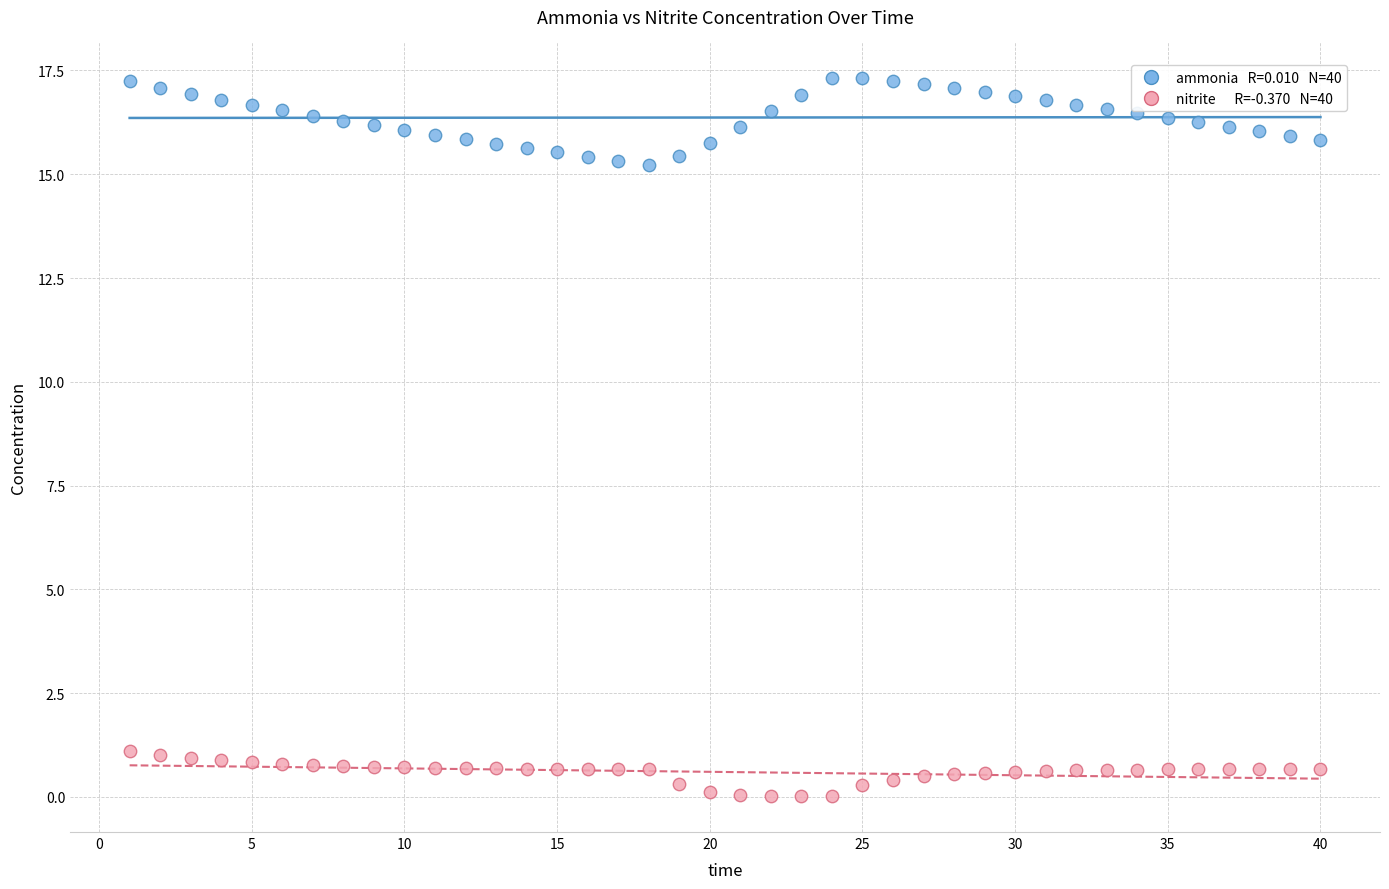

Across all data points, what is the range of Y values (max minus min)?

17.3